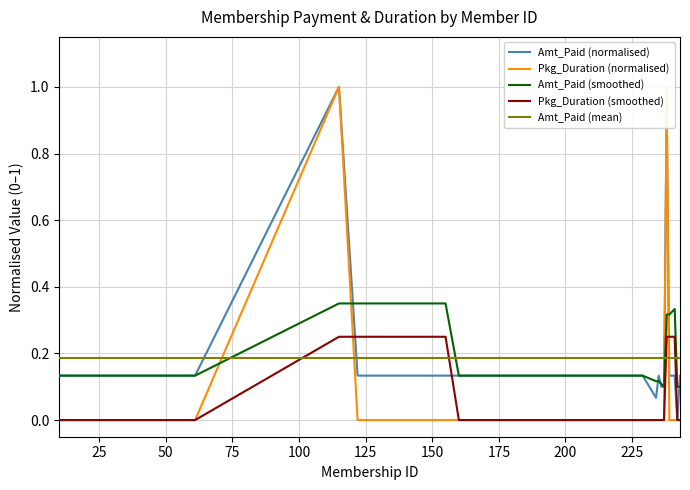

What value does the Amt_Paid series have at 61?

0.1